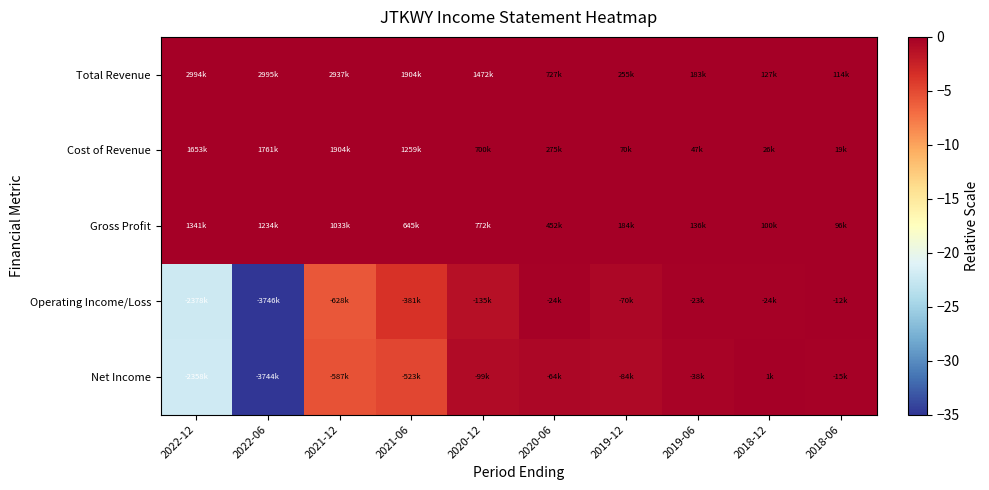

Which category has the highest value across all series?

2022-06